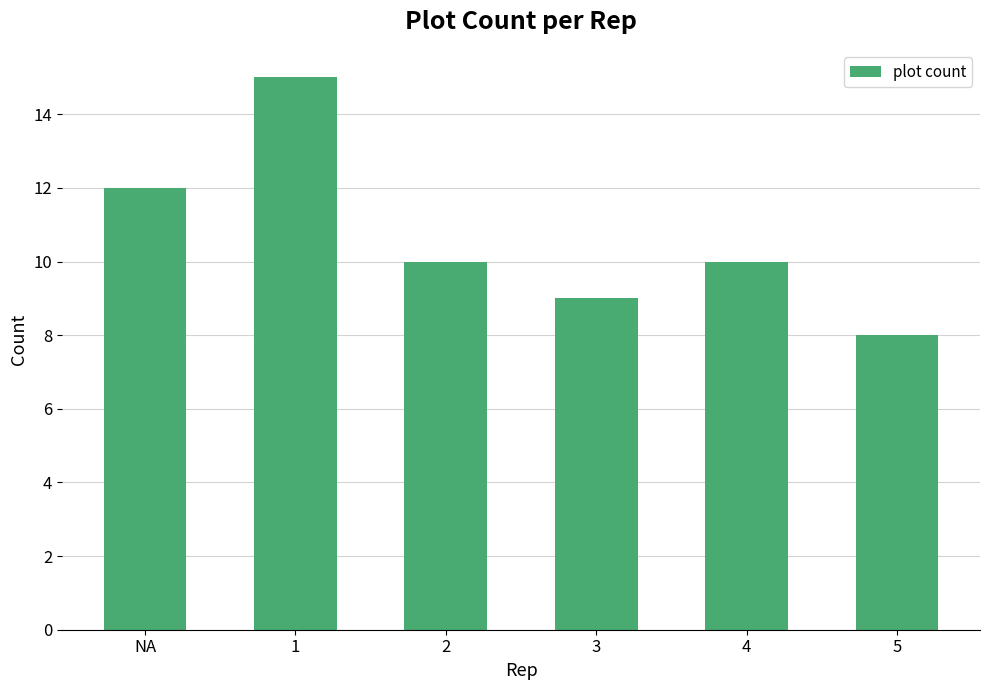

What is the sum of the values at 2 and 4?

20